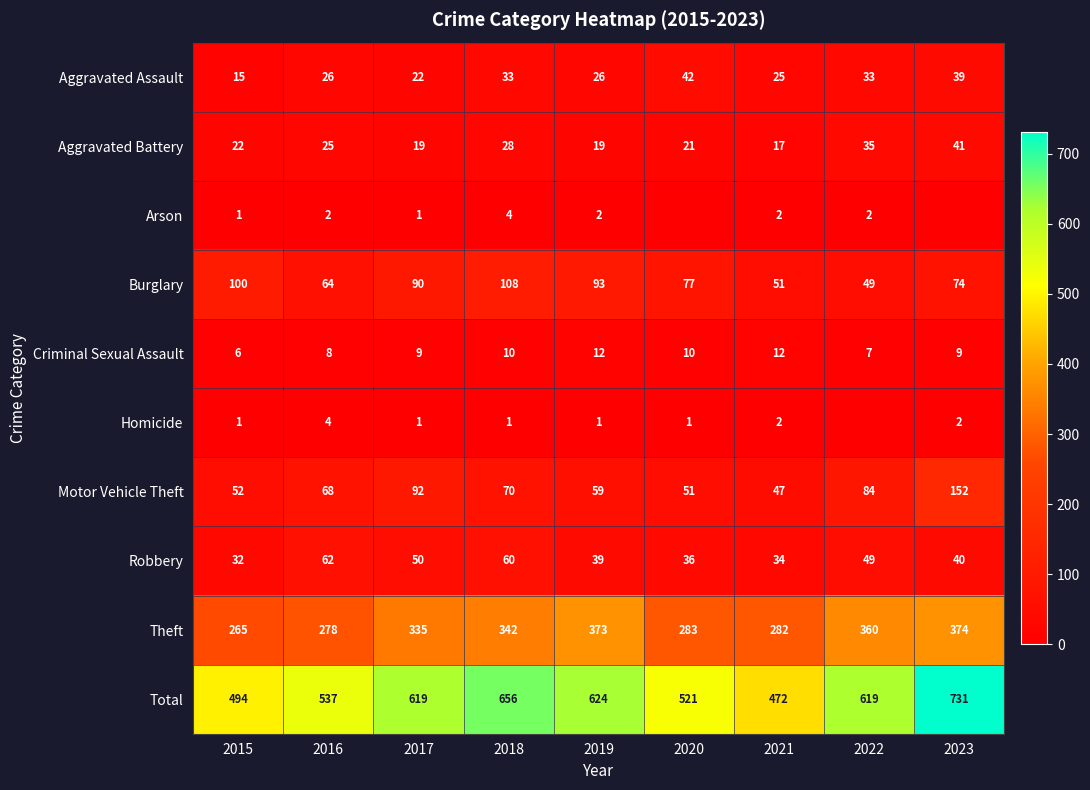

What is the difference between the Motor Vehicle Theft values at 2017 and 2021?

45